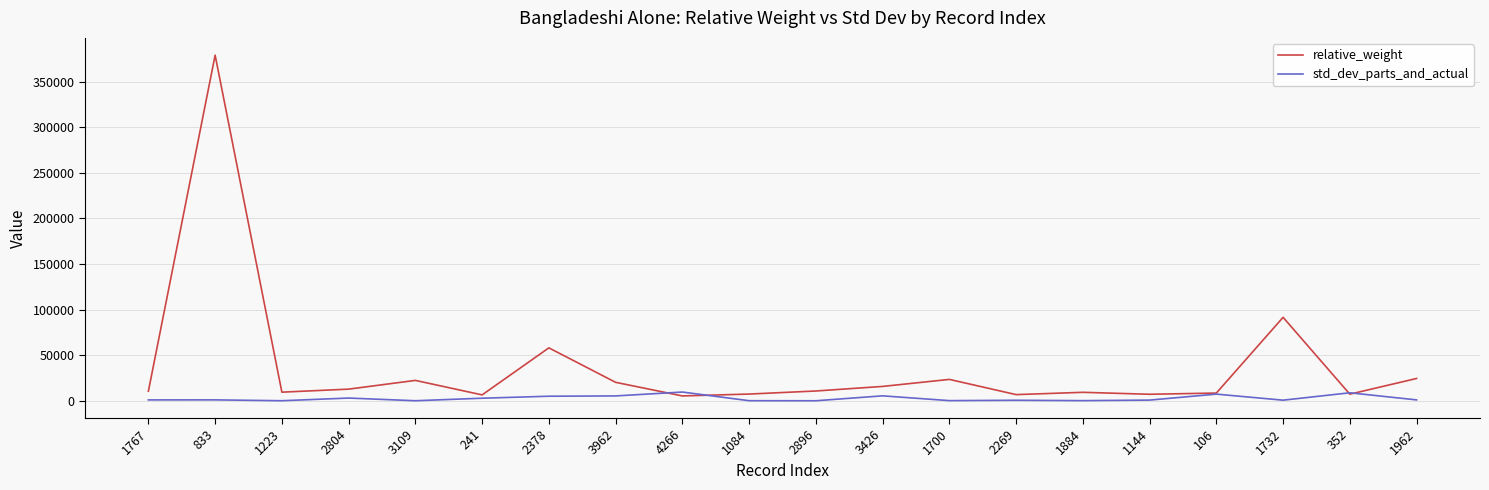

What are all the series names shown in the legend?

relative_weight, std_dev_parts_and_actual